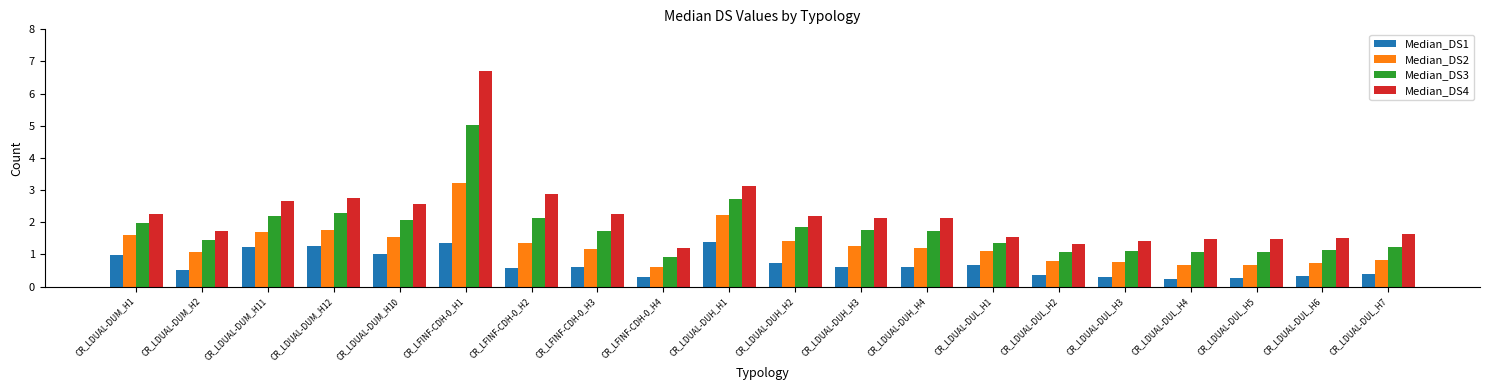

What is the spread (max minus min) of values at CR_LDUAL-DUH_H4?

1.5